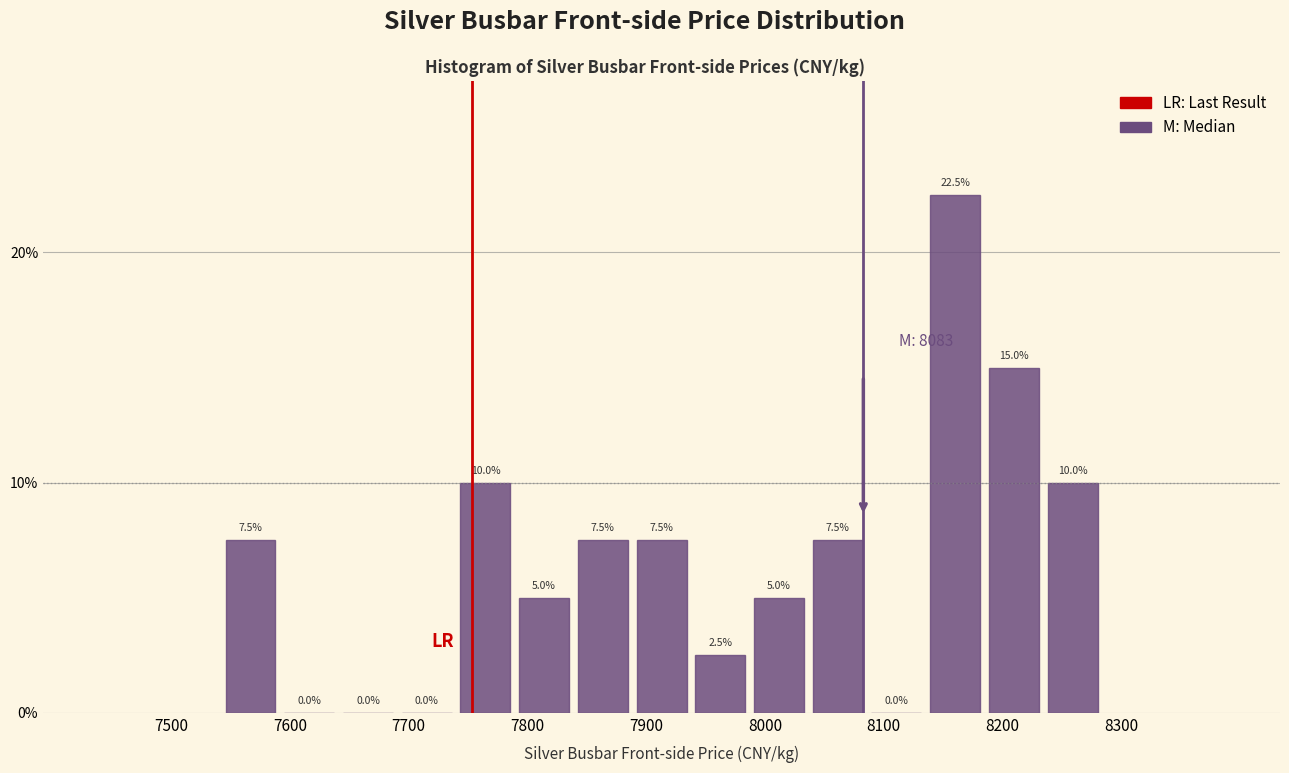

Over which range of the x-axis is the bar tallest?

8140 to 8190